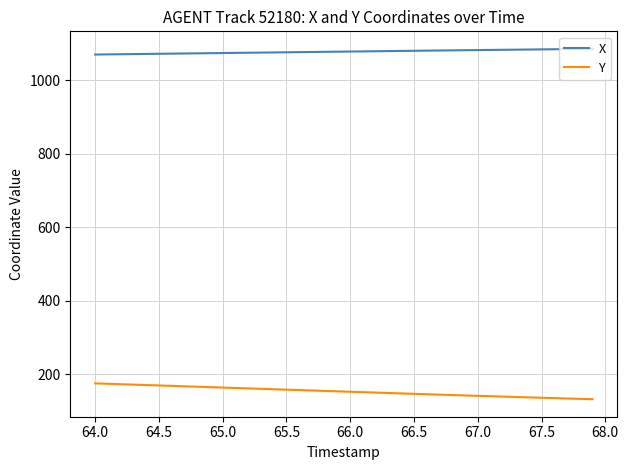

What is the minimum value shown in the chart?

132.7